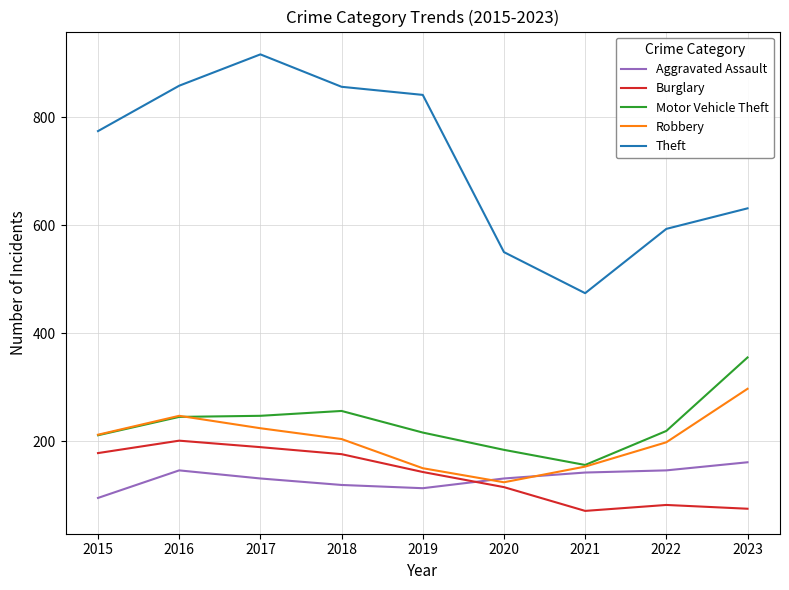

Which series has the widest spread of values?

Theft